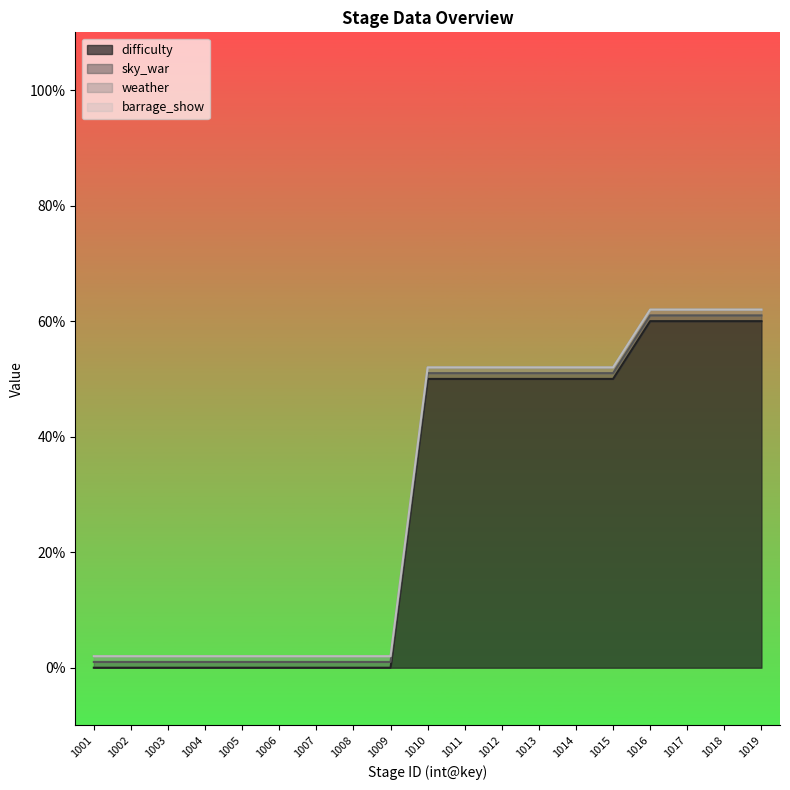

Reading left to right, list all the values displayed in this chart.

difficulty: 0	0	0	0	0	0	0	0	0	50	50	50	50	50	50	60	60	60	60
sky_war: 1	1	1	1	1	1	1	1	1	1	1	1	1	1	1	1	1	1	1
weather: 1	1	1	1	1	1	1	1	1	1	1	1	1	1	1	1	1	1	1
barrage_show: 0	0	0	0	0	0	0	0	0	0	0	0	0	0	0	0	0	0	0